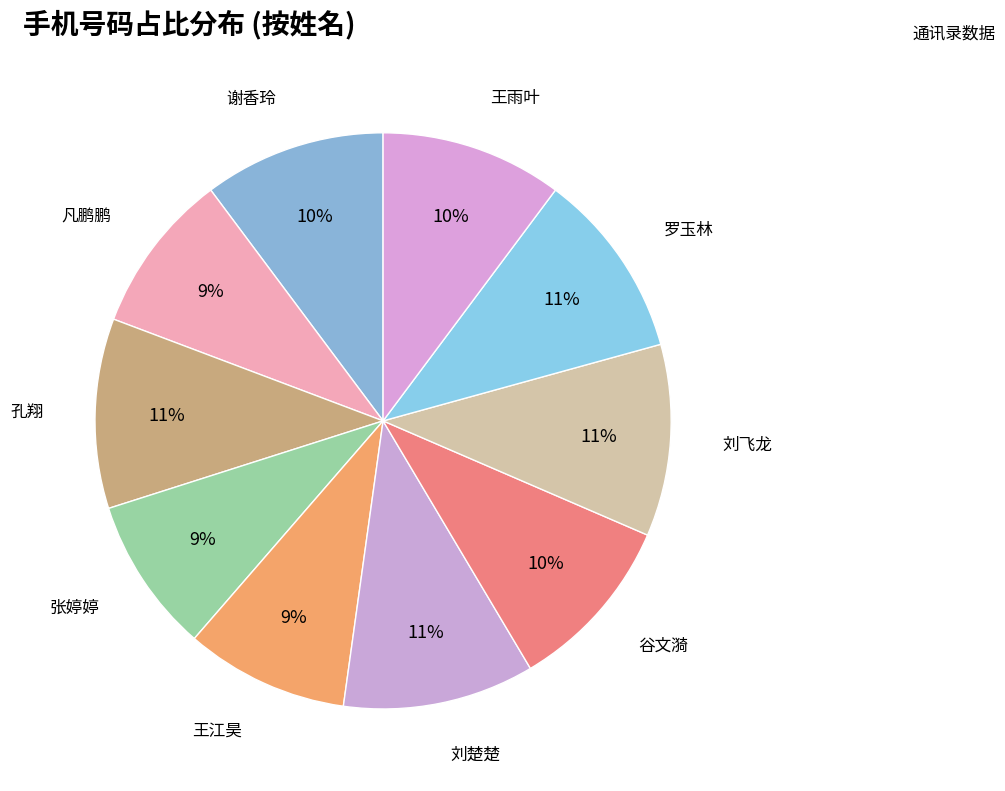

To the nearest percent, what percentage of the pie is 王江昊?

9%